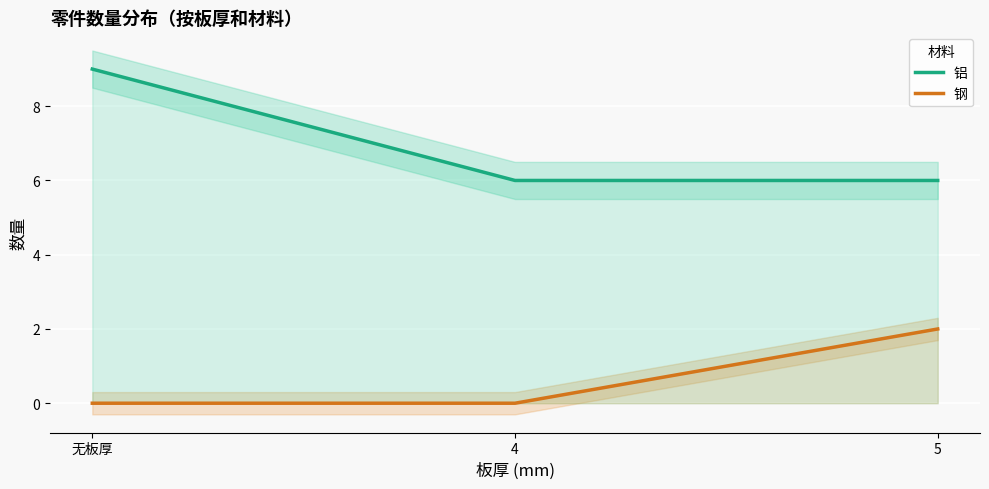

The 铝 series shows 9 at 5. True or false?

False